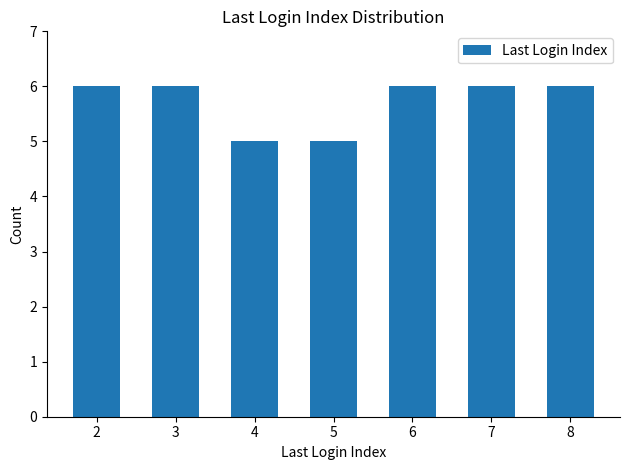

What is the average value?

6